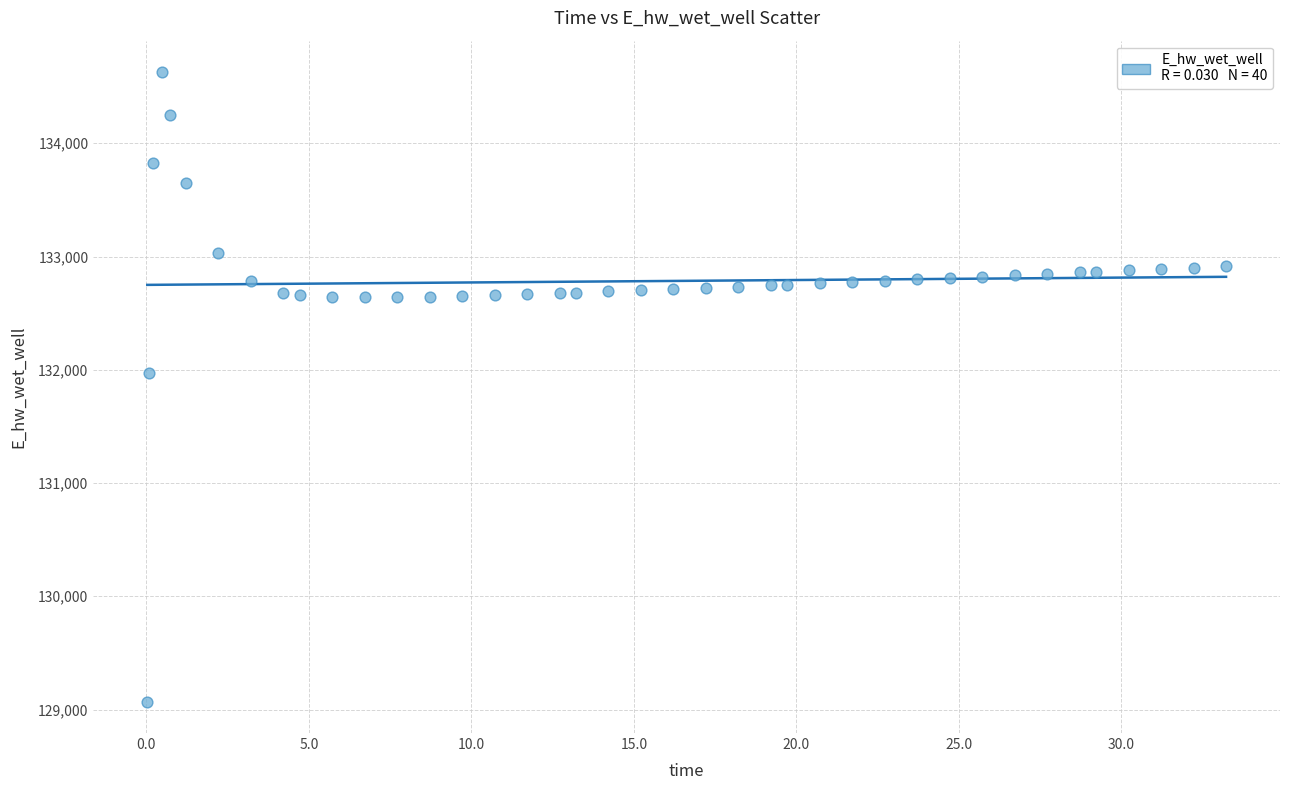

What is the range of X values (max minus min)?

33.2